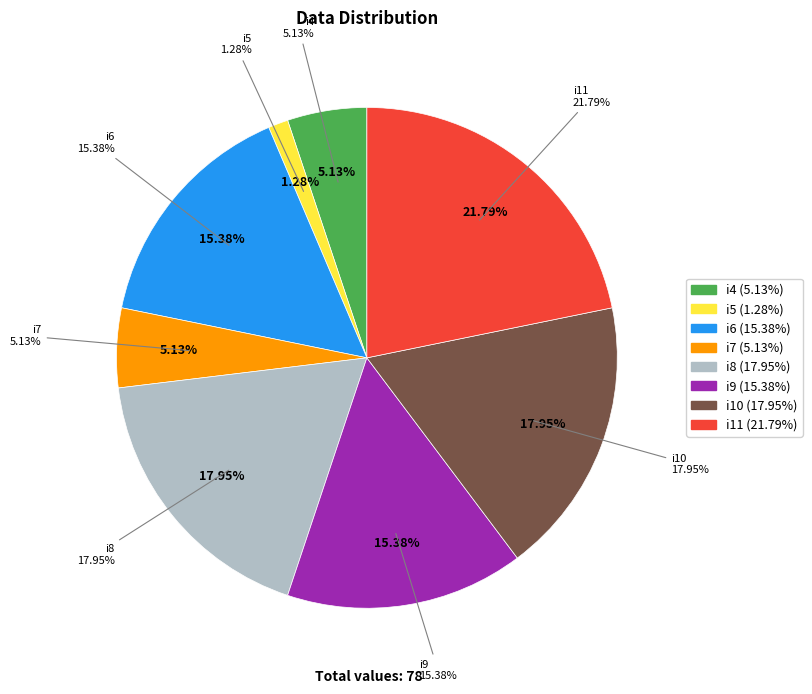

The i11 slice represents 22% of the pie. True or false?

True